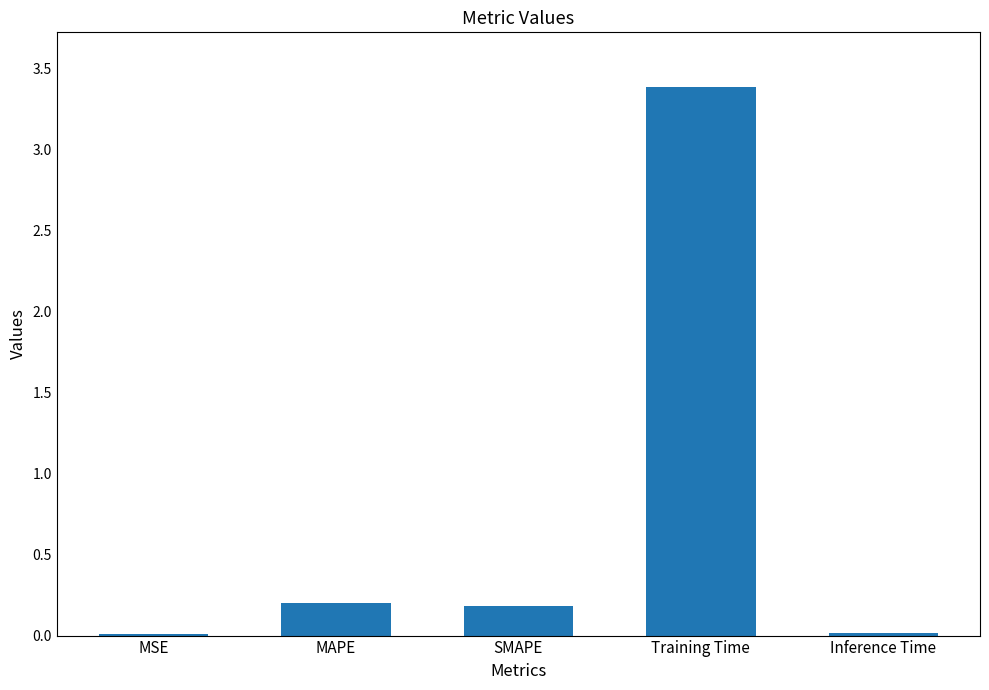

How many bars are there in total?

5